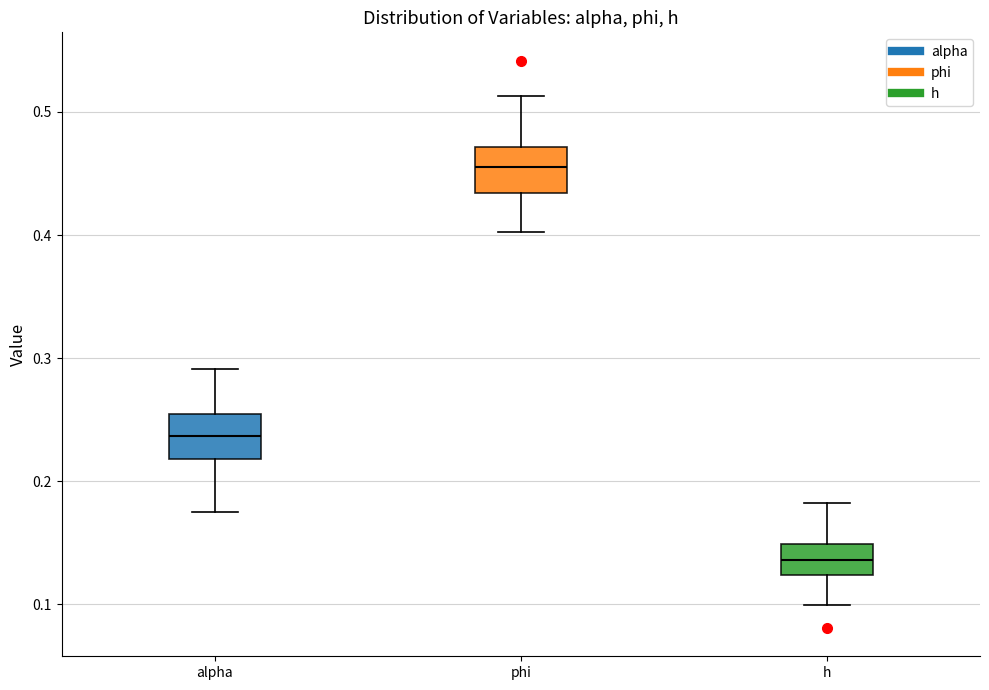

Where does the median line of the box for phi sit on the y-axis? The values are not printed on the chart, so give them approximately, as read against the axis.

0.46